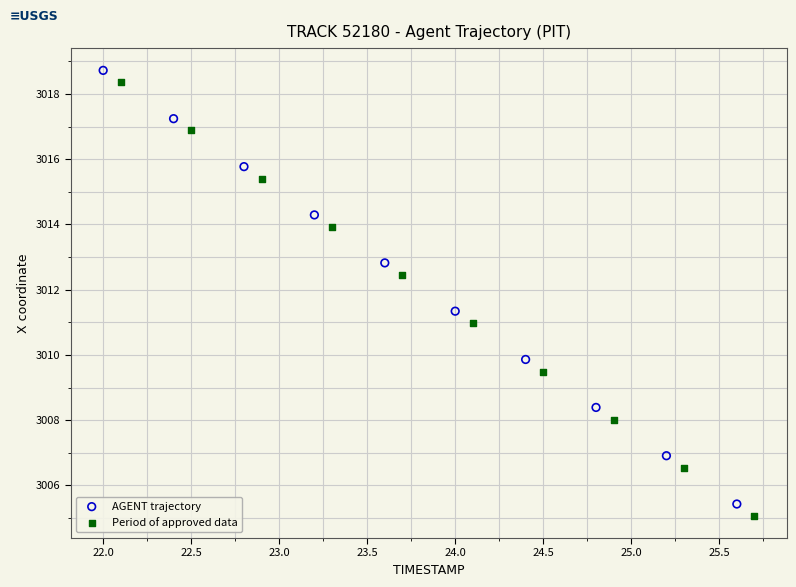

What are all the series names shown in the legend?

AGENT trajectory, Period of approved data